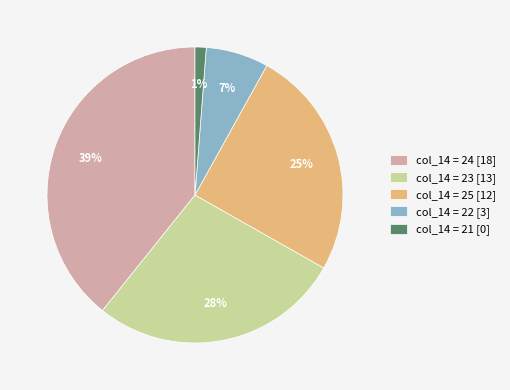

Is there any slice that represents more than half of the pie?

No